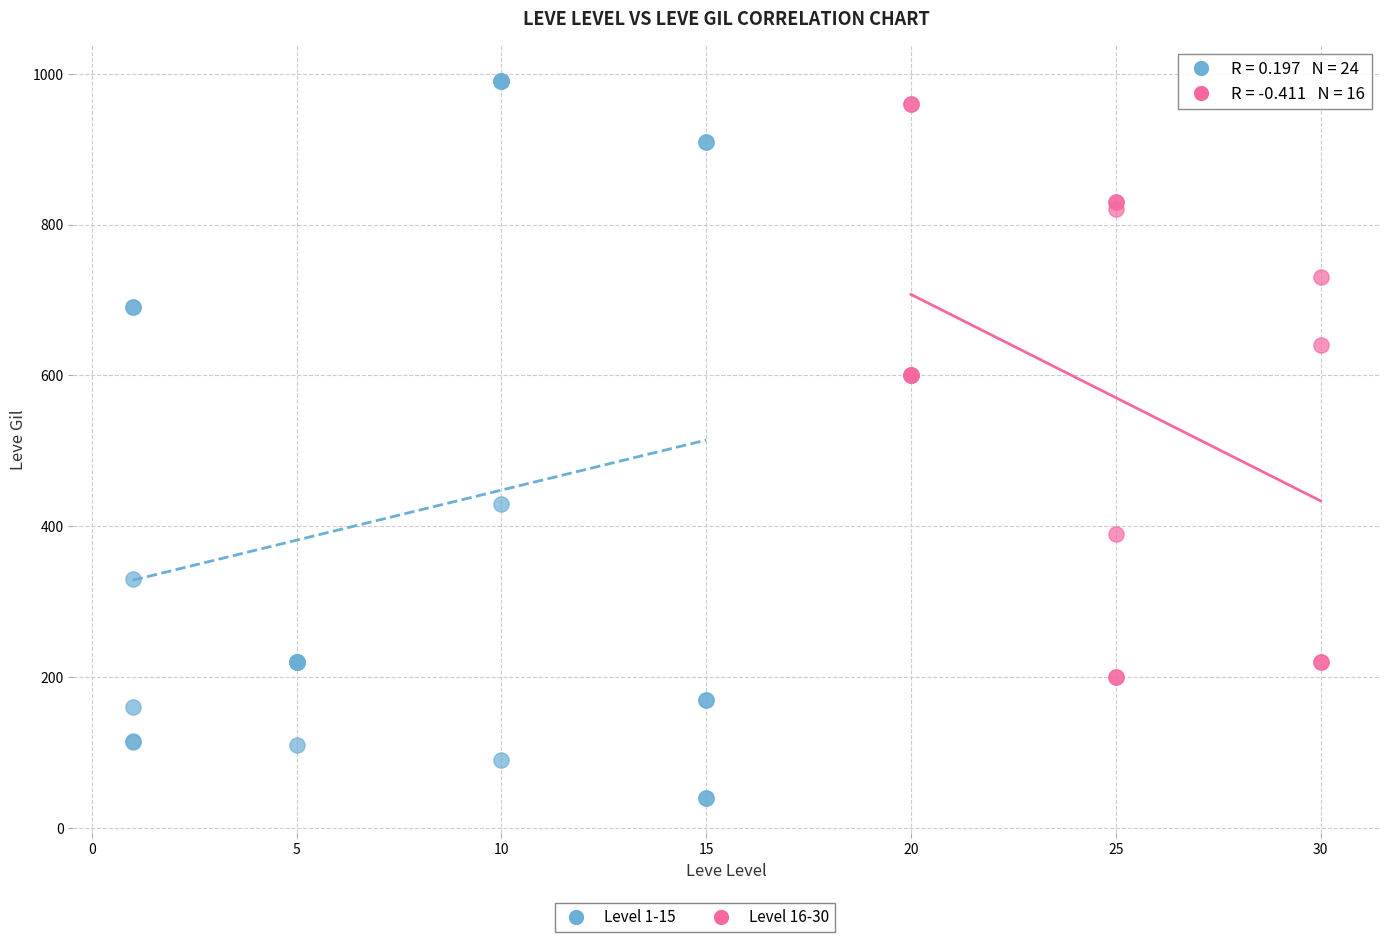

Which series contains the highest Y value?

Level 1-15